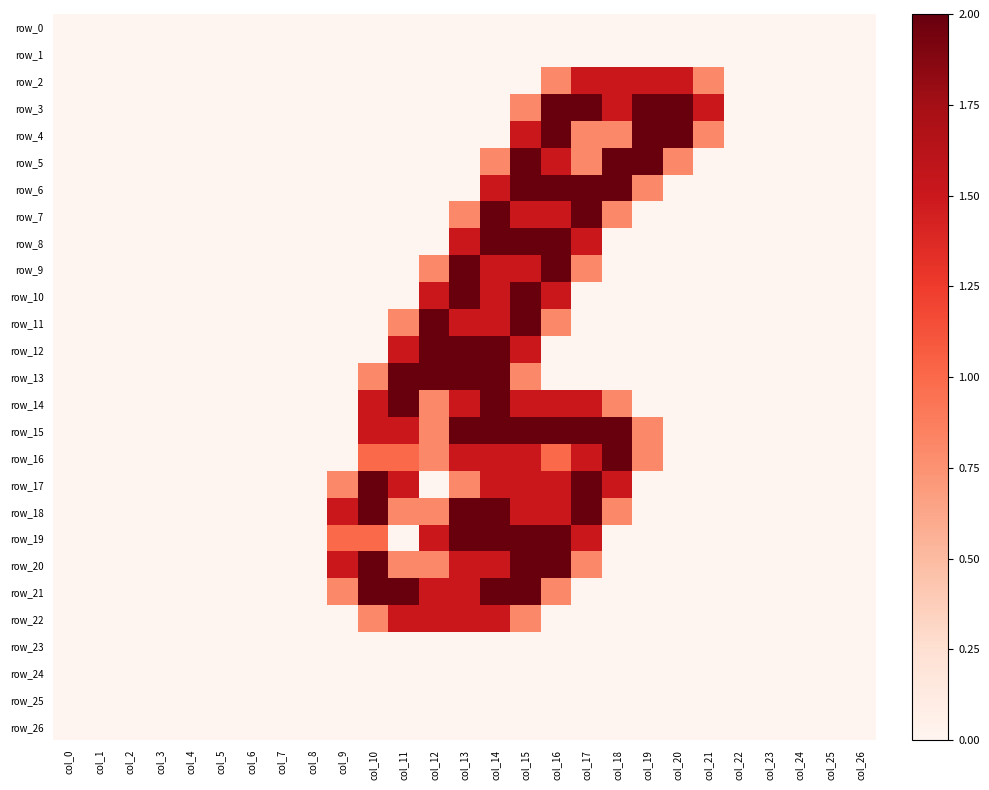

Reading left to right, what are all the values shown in this chart?

row_0: 0.0	0.0	0.0	0.0	0.0	0.0	0.0	0.0	0.0	0.0	0.0	0.0	0.0	0.0	0.0	0.0	0.0	0.0	0.0	0.0	0.0	0.0	0.0	0.0	0.0	0.0	0.0
row_1: 0.0	0.0	0.0	0.0	0.0	0.0	0.0	0.0	0.0	0.0	0.0	0.0	0.0	0.0	0.0	0.0	0.0	0.0	0.0	0.0	0.0	0.0	0.0	0.0	0.0	0.0	0.0
row_2: 0.0	0.0	0.0	0.0	0.0	0.0	0.0	0.0	0.0	0.0	0.0	0.0	0.0	0.0	0.0	0.0	0.8	1.5	1.5	1.5	1.5	0.8	0.0	0.0	0.0	0.0	0.0
row_3: 0.0	0.0	0.0	0.0	0.0	0.0	0.0	0.0	0.0	0.0	0.0	0.0	0.0	0.0	0.0	0.8	2.0	2.0	1.5	2.0	2.0	1.5	0.0	0.0	0.0	0.0	0.0
row_4: 0.0	0.0	0.0	0.0	0.0	0.0	0.0	0.0	0.0	0.0	0.0	0.0	0.0	0.0	0.0	1.5	2.0	0.8	0.8	2.0	2.0	0.8	0.0	0.0	0.0	0.0	0.0
row_5: 0.0	0.0	0.0	0.0	0.0	0.0	0.0	0.0	0.0	0.0	0.0	0.0	0.0	0.0	0.8	2.0	1.5	0.8	2.0	2.0	0.8	0.0	0.0	0.0	0.0	0.0	0.0
row_6: 0.0	0.0	0.0	0.0	0.0	0.0	0.0	0.0	0.0	0.0	0.0	0.0	0.0	0.0	1.5	2.0	2.0	2.0	2.0	0.8	0.0	0.0	0.0	0.0	0.0	0.0	0.0
row_7: 0.0	0.0	0.0	0.0	0.0	0.0	0.0	0.0	0.0	0.0	0.0	0.0	0.0	0.8	2.0	1.5	1.5	2.0	0.8	0.0	0.0	0.0	0.0	0.0	0.0	0.0	0.0
row_8: 0.0	0.0	0.0	0.0	0.0	0.0	0.0	0.0	0.0	0.0	0.0	0.0	0.0	1.5	2.0	2.0	2.0	1.5	0.0	0.0	0.0	0.0	0.0	0.0	0.0	0.0	0.0
row_9: 0.0	0.0	0.0	0.0	0.0	0.0	0.0	0.0	0.0	0.0	0.0	0.0	0.8	2.0	1.5	1.5	2.0	0.8	0.0	0.0	0.0	0.0	0.0	0.0	0.0	0.0	0.0
row_10: 0.0	0.0	0.0	0.0	0.0	0.0	0.0	0.0	0.0	0.0	0.0	0.0	1.5	2.0	1.5	2.0	1.5	0.0	0.0	0.0	0.0	0.0	0.0	0.0	0.0	0.0	0.0
row_11: 0.0	0.0	0.0	0.0	0.0	0.0	0.0	0.0	0.0	0.0	0.0	0.8	2.0	1.5	1.5	2.0	0.8	0.0	0.0	0.0	0.0	0.0	0.0	0.0	0.0	0.0	0.0
row_12: 0.0	0.0	0.0	0.0	0.0	0.0	0.0	0.0	0.0	0.0	0.0	1.5	2.0	2.0	2.0	1.5	0.0	0.0	0.0	0.0	0.0	0.0	0.0	0.0	0.0	0.0	0.0
row_13: 0.0	0.0	0.0	0.0	0.0	0.0	0.0	0.0	0.0	0.0	0.8	2.0	2.0	2.0	2.0	0.8	0.0	0.0	0.0	0.0	0.0	0.0	0.0	0.0	0.0	0.0	0.0
row_14: 0.0	0.0	0.0	0.0	0.0	0.0	0.0	0.0	0.0	0.0	1.5	2.0	0.8	1.5	2.0	1.5	1.5	1.5	0.8	0.0	0.0	0.0	0.0	0.0	0.0	0.0	0.0
row_15: 0.0	0.0	0.0	0.0	0.0	0.0	0.0	0.0	0.0	0.0	1.5	1.5	0.8	2.0	2.0	2.0	2.0	2.0	2.0	0.8	0.0	0.0	0.0	0.0	0.0	0.0	0.0
row_16: 0.0	0.0	0.0	0.0	0.0	0.0	0.0	0.0	0.0	0.0	1.0	1.0	0.8	1.5	1.5	1.5	1.0	1.5	2.0	0.8	0.0	0.0	0.0	0.0	0.0	0.0	0.0
row_17: 0.0	0.0	0.0	0.0	0.0	0.0	0.0	0.0	0.0	0.8	2.0	1.5	0.0	0.8	1.5	1.5	1.5	2.0	1.5	0.0	0.0	0.0	0.0	0.0	0.0	0.0	0.0
row_18: 0.0	0.0	0.0	0.0	0.0	0.0	0.0	0.0	0.0	1.5	2.0	0.8	0.8	2.0	2.0	1.5	1.5	2.0	0.8	0.0	0.0	0.0	0.0	0.0	0.0	0.0	0.0
row_19: 0.0	0.0	0.0	0.0	0.0	0.0	0.0	0.0	0.0	1.0	1.0	0.0	1.5	2.0	2.0	2.0	2.0	1.5	0.0	0.0	0.0	0.0	0.0	0.0	0.0	0.0	0.0
row_20: 0.0	0.0	0.0	0.0	0.0	0.0	0.0	0.0	0.0	1.5	2.0	0.8	0.8	1.5	1.5	2.0	2.0	0.8	0.0	0.0	0.0	0.0	0.0	0.0	0.0	0.0	0.0
row_21: 0.0	0.0	0.0	0.0	0.0	0.0	0.0	0.0	0.0	0.8	2.0	2.0	1.5	1.5	2.0	2.0	0.8	0.0	0.0	0.0	0.0	0.0	0.0	0.0	0.0	0.0	0.0
row_22: 0.0	0.0	0.0	0.0	0.0	0.0	0.0	0.0	0.0	0.0	0.8	1.5	1.5	1.5	1.5	0.8	0.0	0.0	0.0	0.0	0.0	0.0	0.0	0.0	0.0	0.0	0.0
row_23: 0.0	0.0	0.0	0.0	0.0	0.0	0.0	0.0	0.0	0.0	0.0	0.0	0.0	0.0	0.0	0.0	0.0	0.0	0.0	0.0	0.0	0.0	0.0	0.0	0.0	0.0	0.0
row_24: 0.0	0.0	0.0	0.0	0.0	0.0	0.0	0.0	0.0	0.0	0.0	0.0	0.0	0.0	0.0	0.0	0.0	0.0	0.0	0.0	0.0	0.0	0.0	0.0	0.0	0.0	0.0
row_25: 0.0	0.0	0.0	0.0	0.0	0.0	0.0	0.0	0.0	0.0	0.0	0.0	0.0	0.0	0.0	0.0	0.0	0.0	0.0	0.0	0.0	0.0	0.0	0.0	0.0	0.0	0.0
row_26: 0.0	0.0	0.0	0.0	0.0	0.0	0.0	0.0	0.0	0.0	0.0	0.0	0.0	0.0	0.0	0.0	0.0	0.0	0.0	0.0	0.0	0.0	0.0	0.0	0.0	0.0	0.0